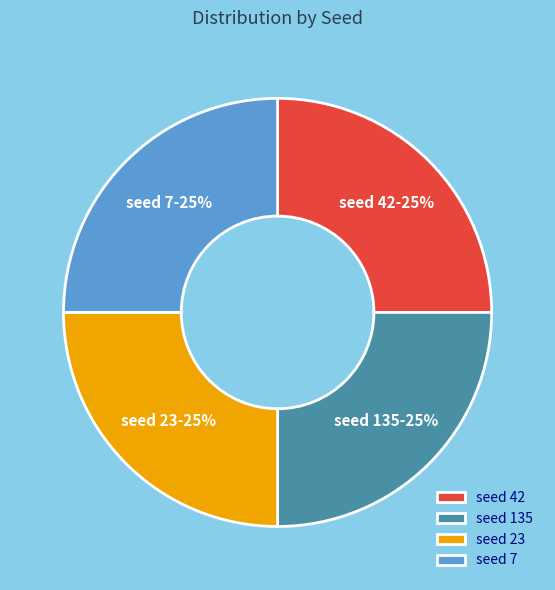

How many segments does this pie chart have?

4